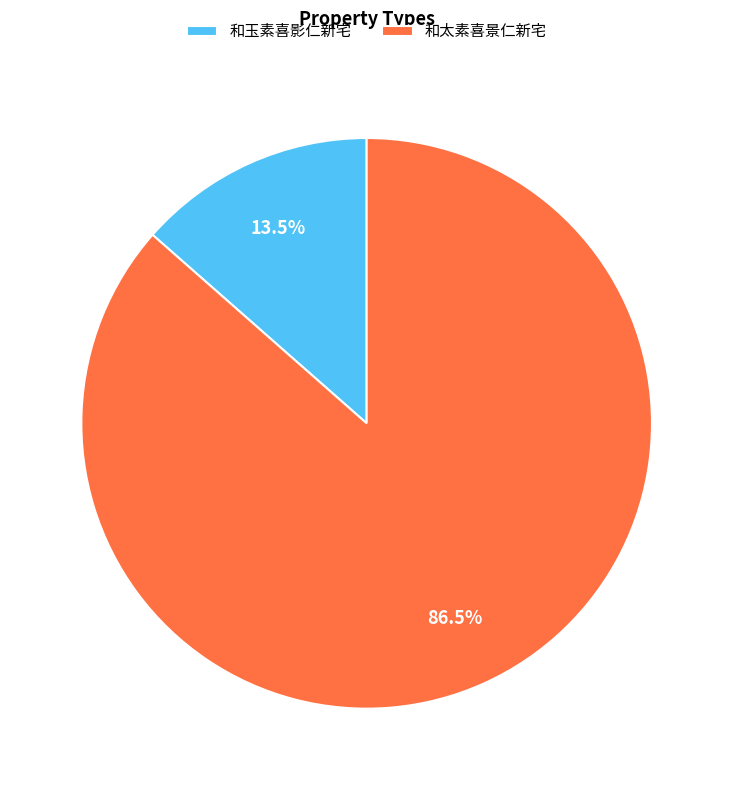

To the nearest percent, what is the average slice percentage?

50%